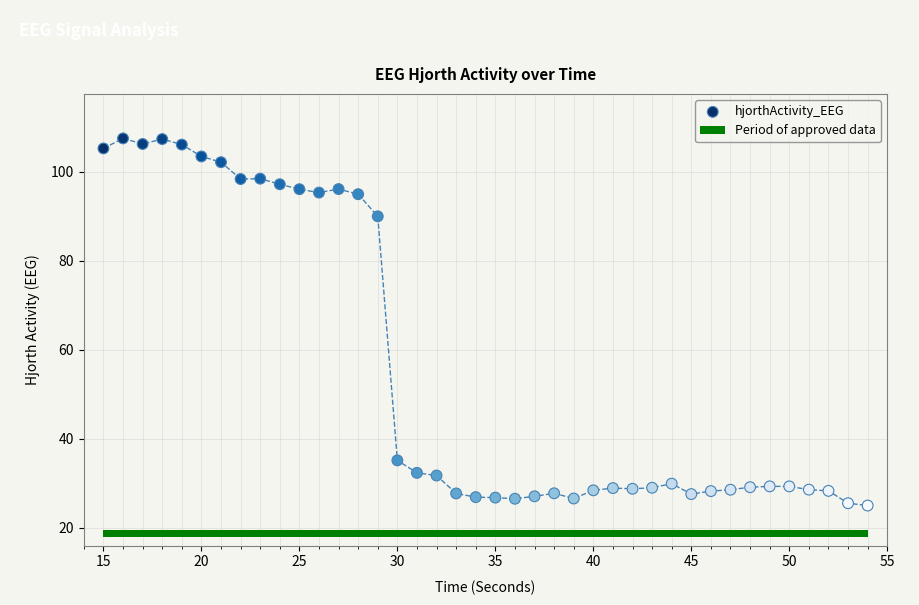

What is the range of Y values (max minus min)?

82.5